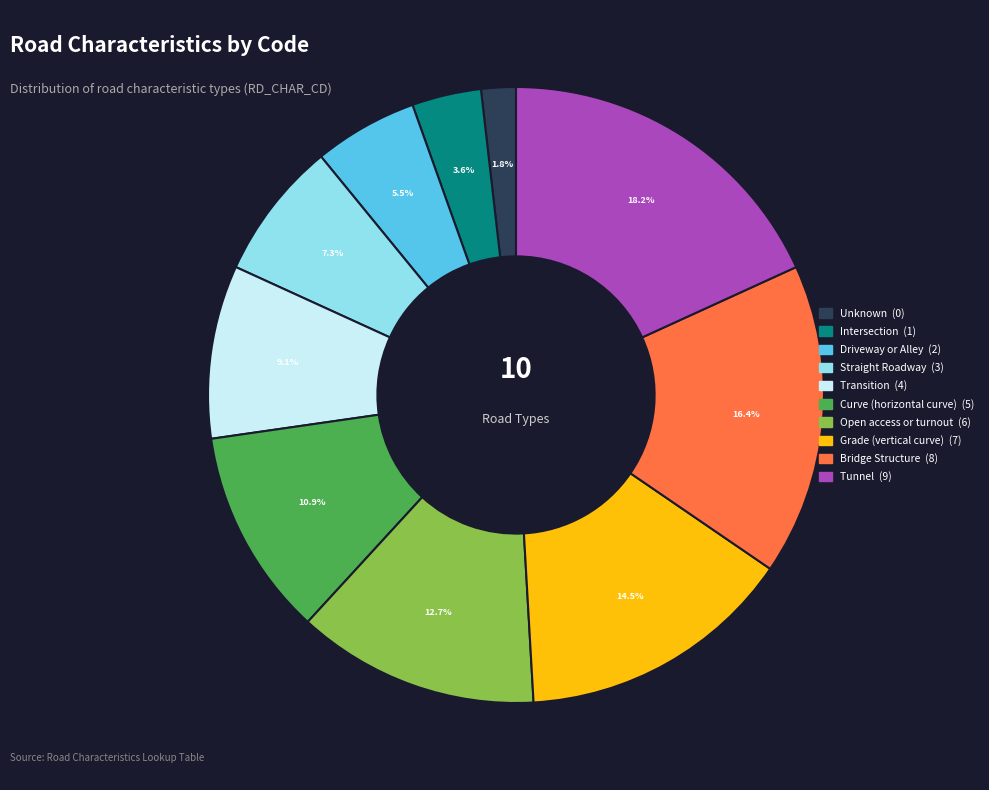

The Curve (horizontal curve) slice represents 11% of the pie. True or false?

True